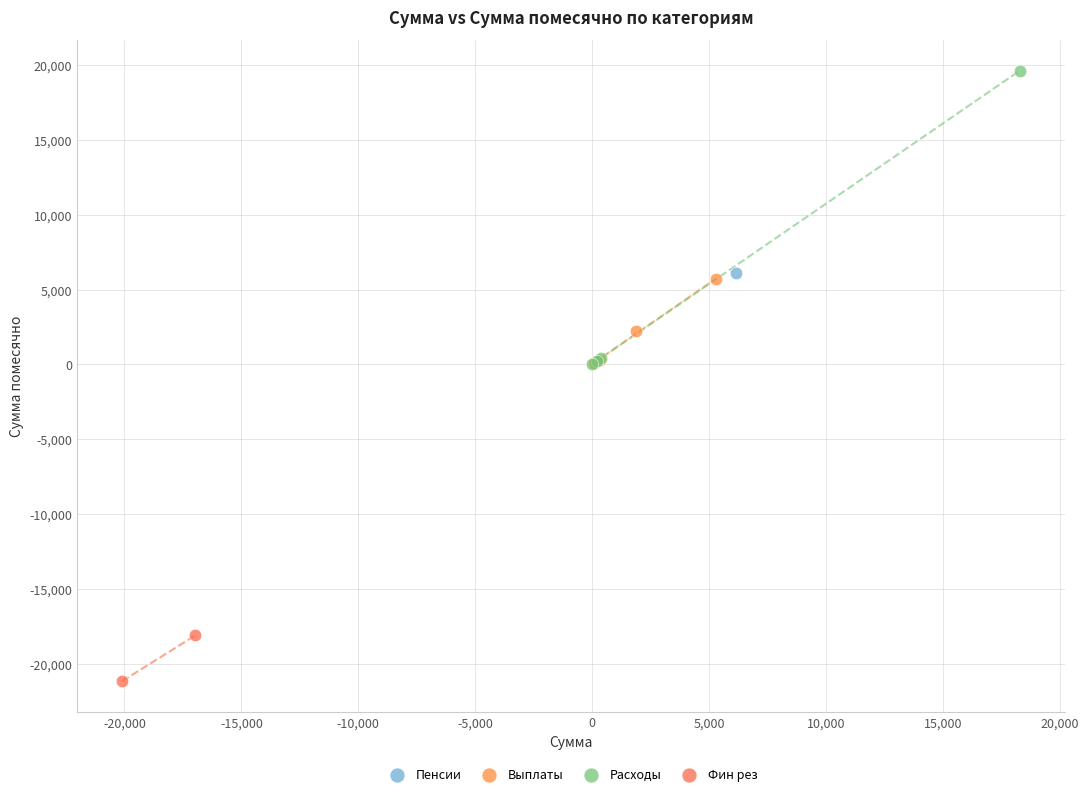

What are all the series names shown in the legend?

Пенсии, Выплаты, Расходы, Фин рез